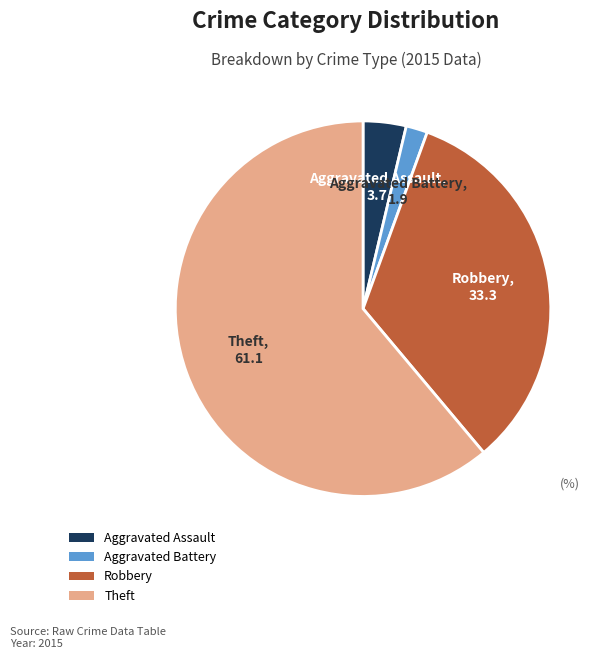

What is the ratio of the value at Theft to the value at Aggravated Assault?

16.5